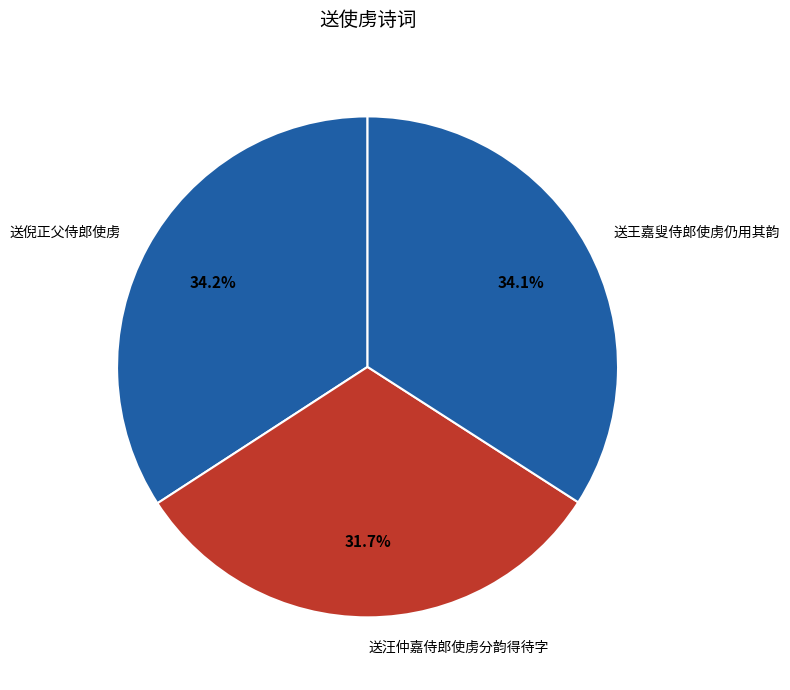

To the nearest percent, what is the average slice percentage?

33%